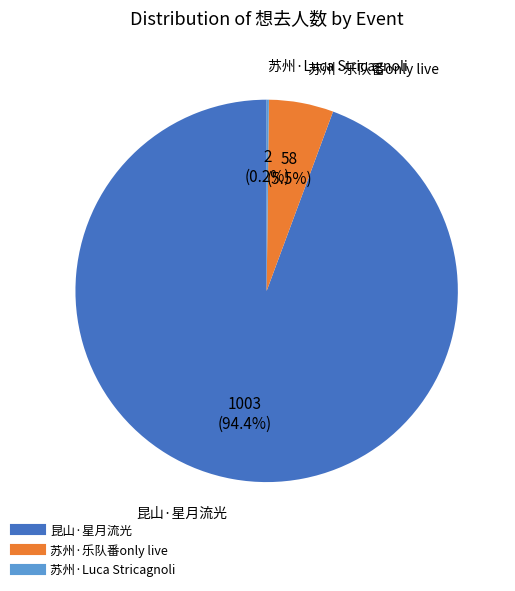

Is there any slice that represents more than half of the pie?

Yes